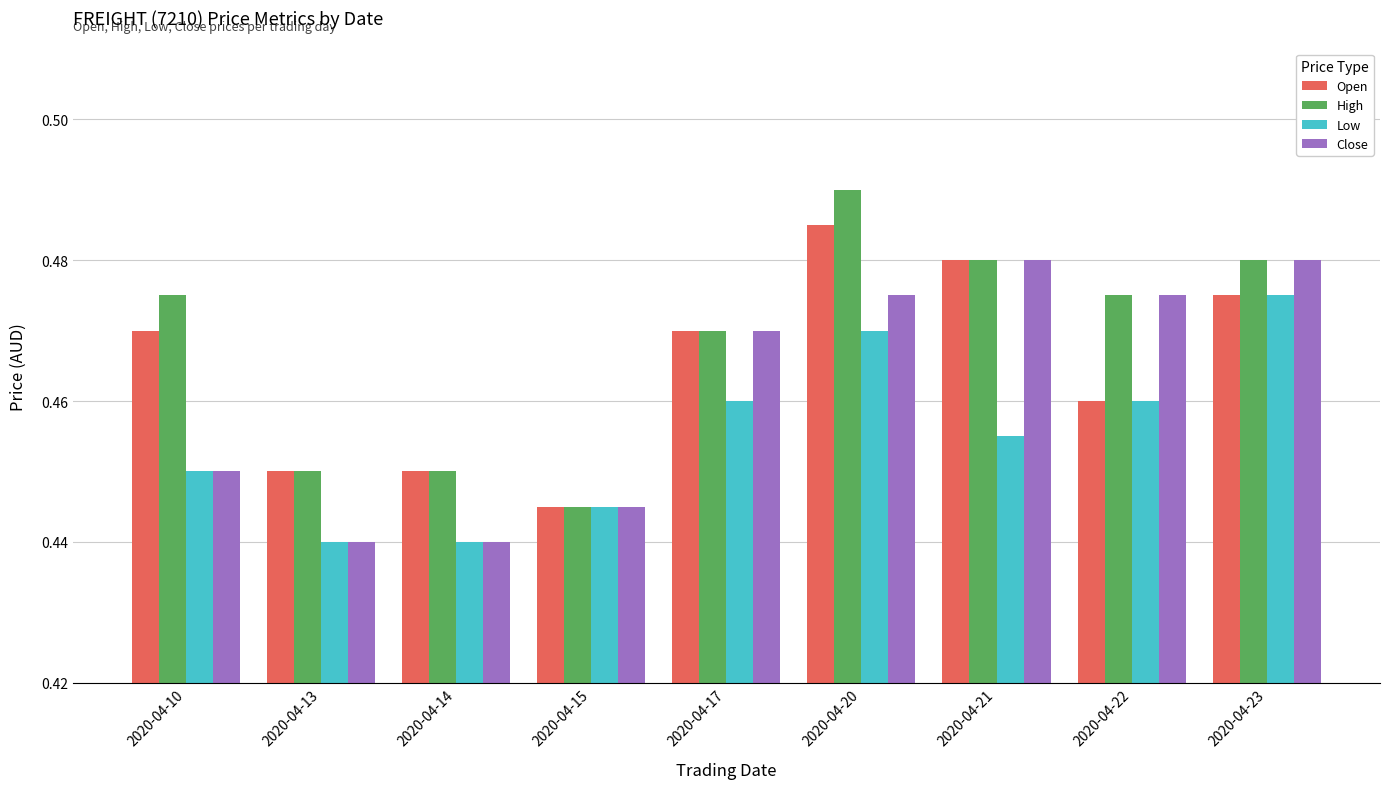

The value of Low at 2020-04-20 is 0.3. True or false?

False